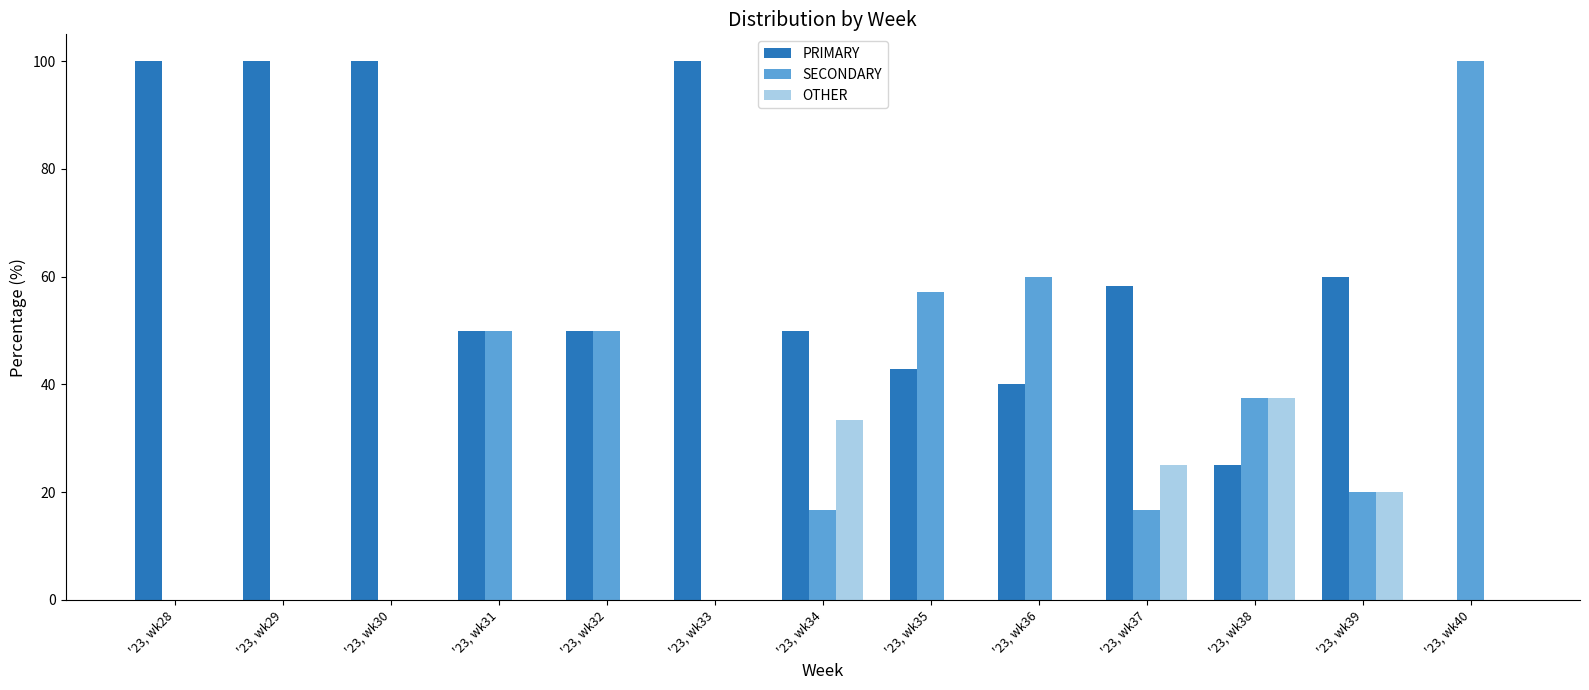

What is the sum of all SECONDARY values?

408.0